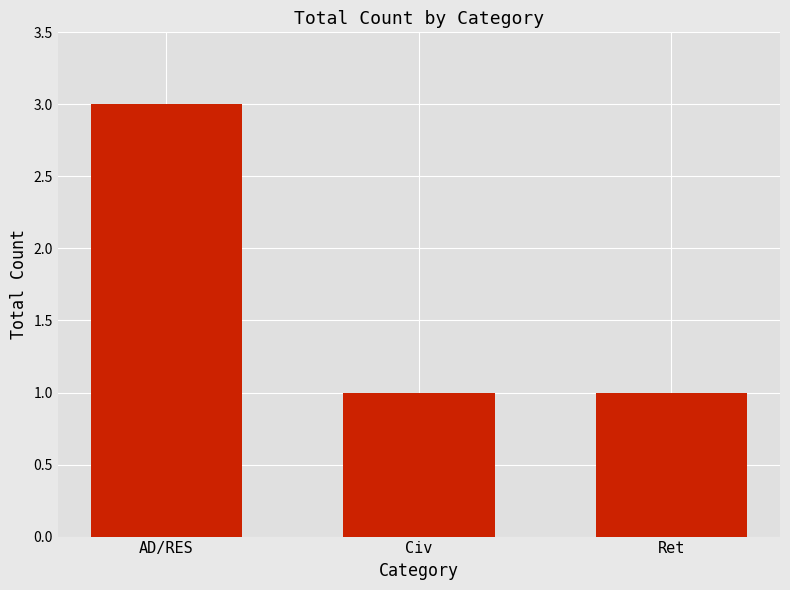

What is the approximate value at Ret?

1